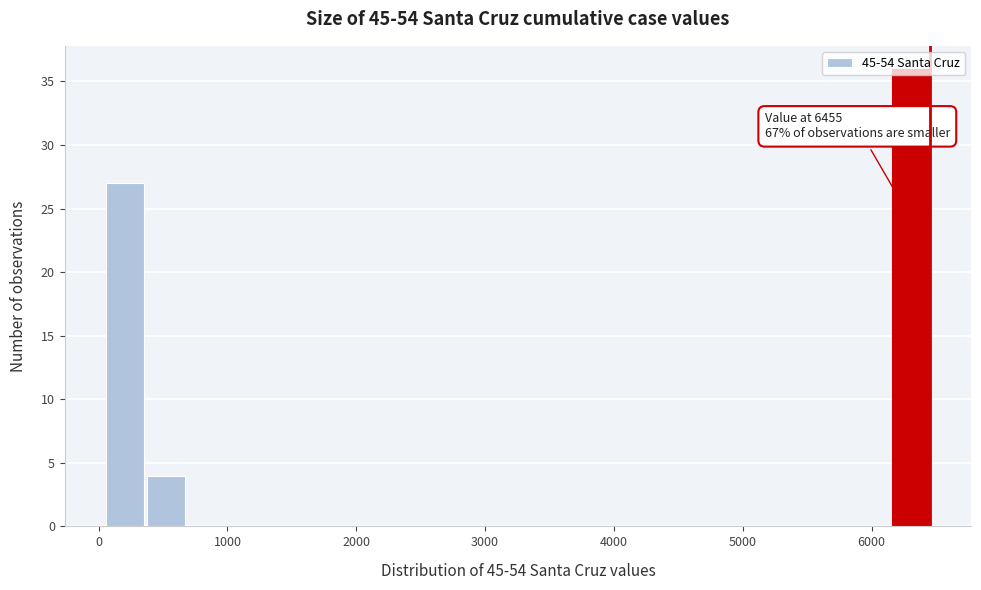

Around what value on the x-axis is the tallest bar? Give the approximate position of its centre, as read against the axis.

6300